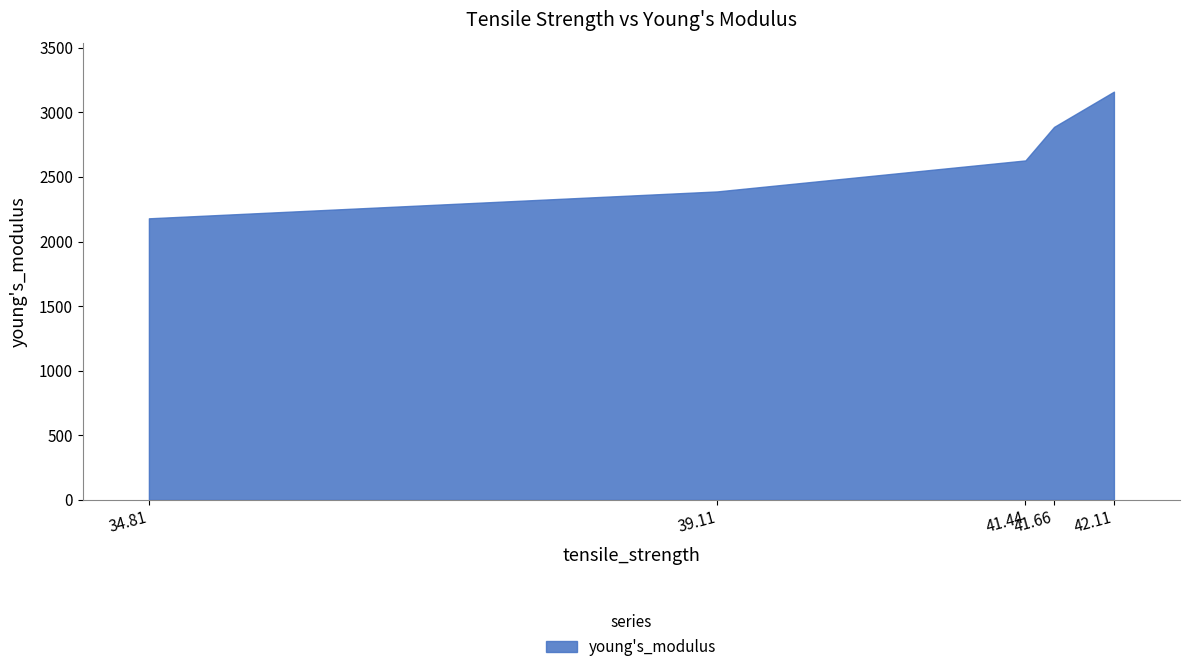

What position from the left is 41.43971428571429?

3